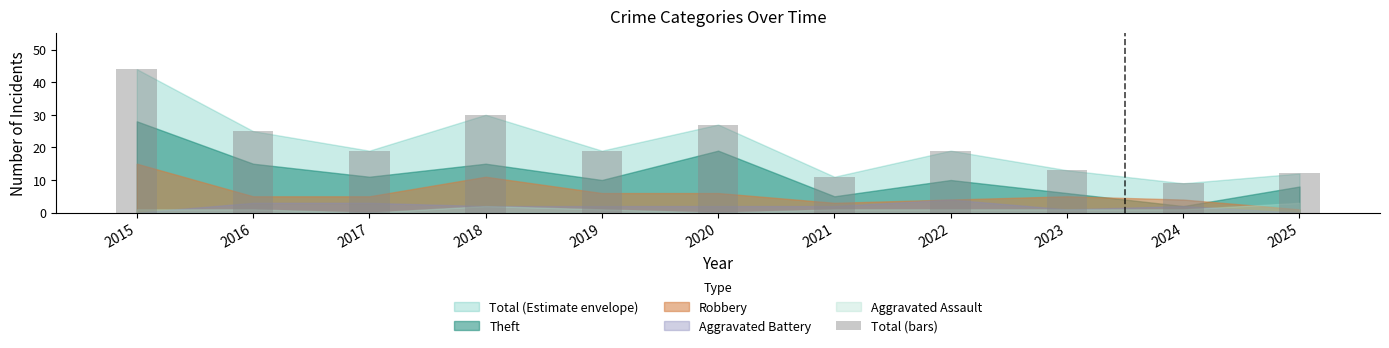

What is the minimum value shown in the chart?

9